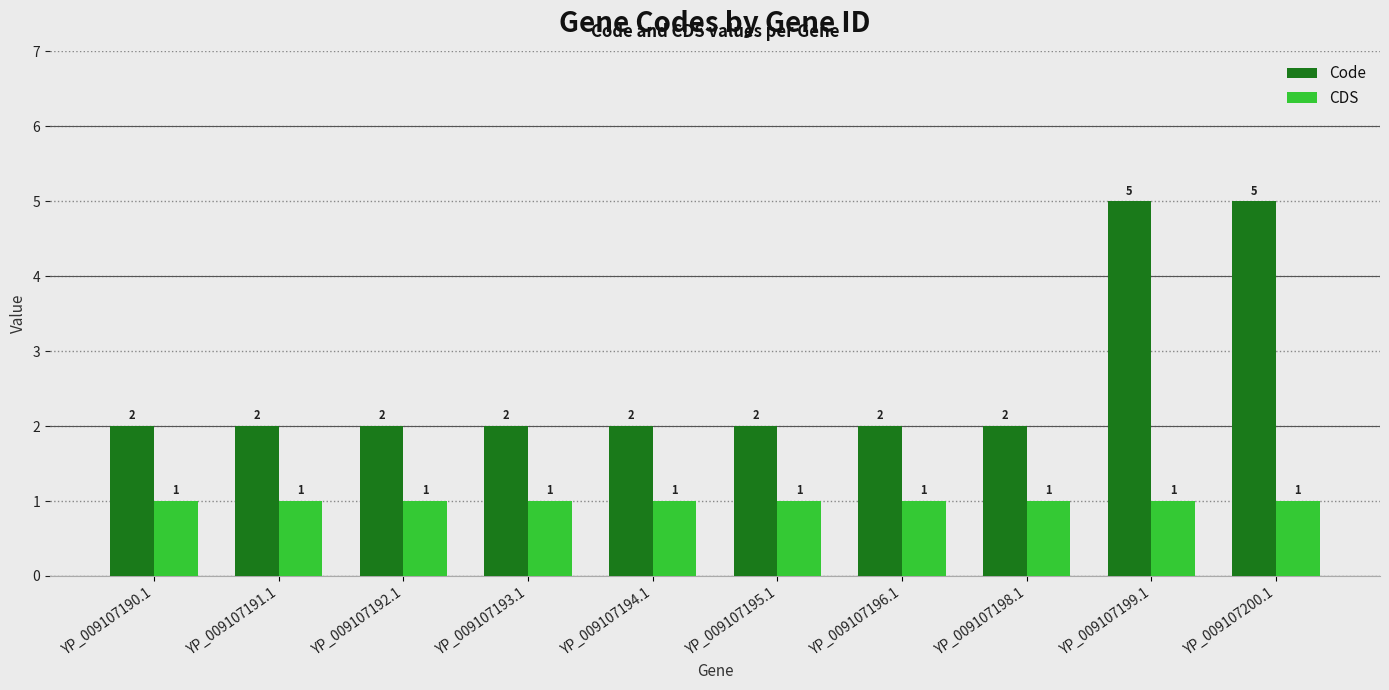

At how many categories does at least one series exceed 1?

10